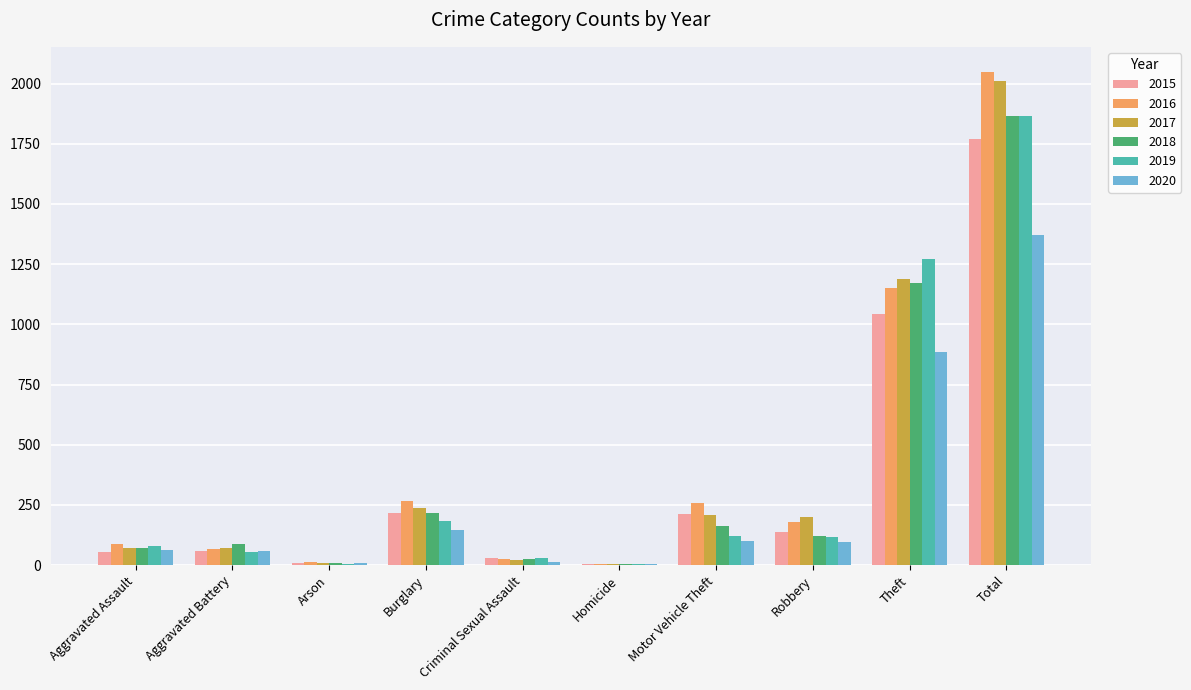

Which category has the highest value in the 2015 series?

Total